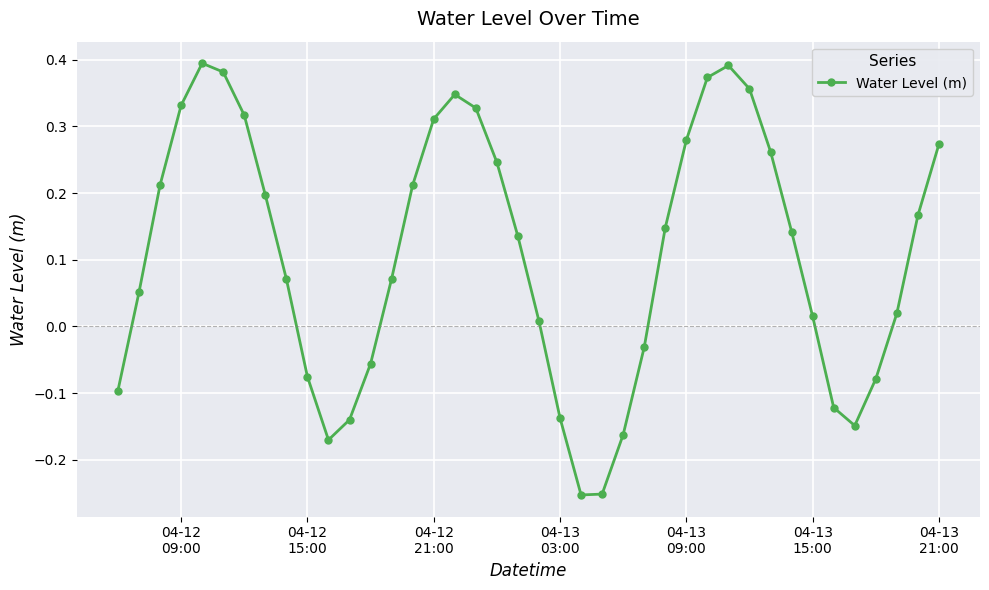

How many lines are shown in the chart?

1